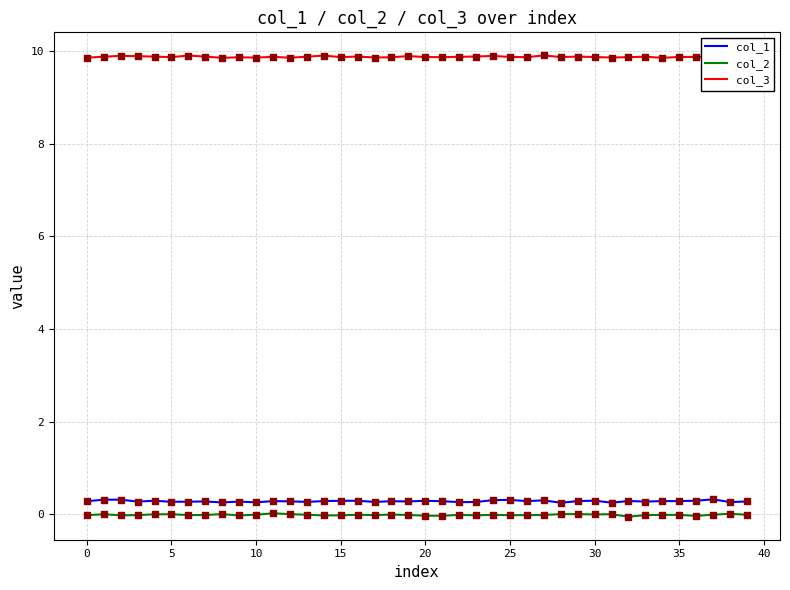

What are all the series names shown in the legend?

col_1, col_2, col_3